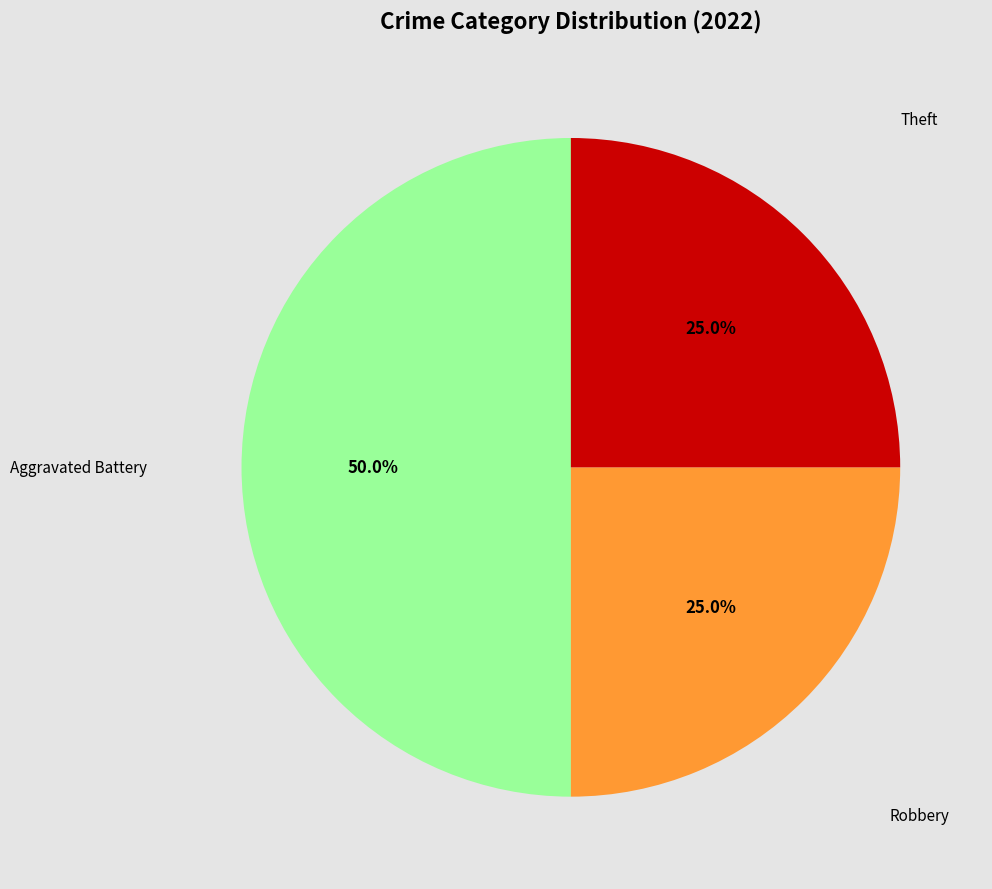

To the nearest percent, what is the average slice percentage?

33%